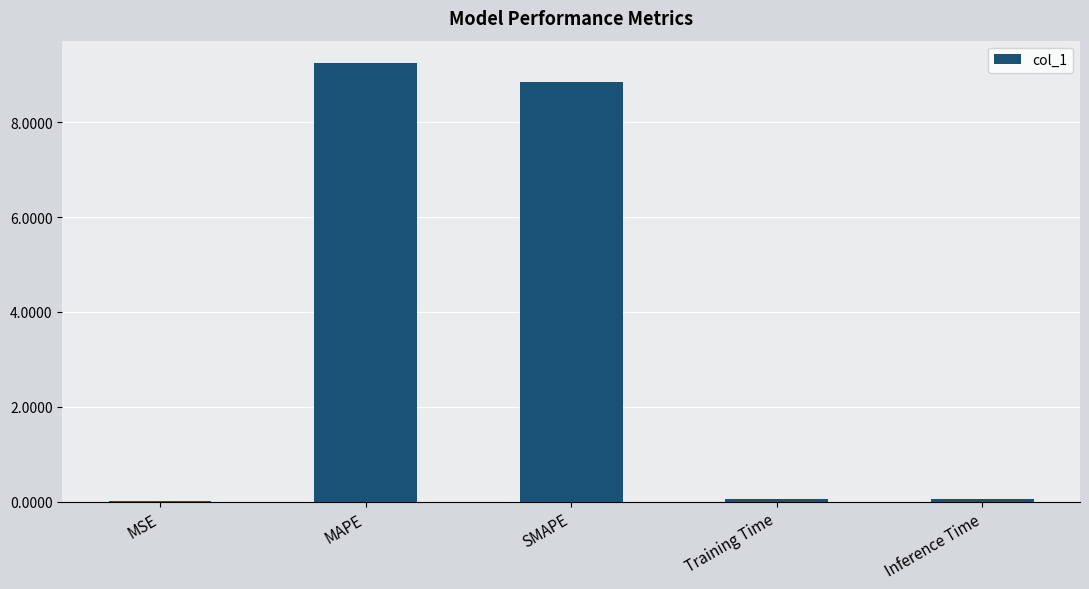

Are the bars horizontal?

No